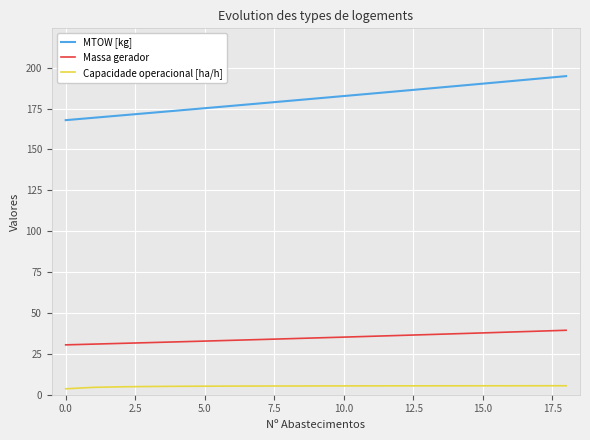

Which series has the largest total across all categories?

MTOW [kg]